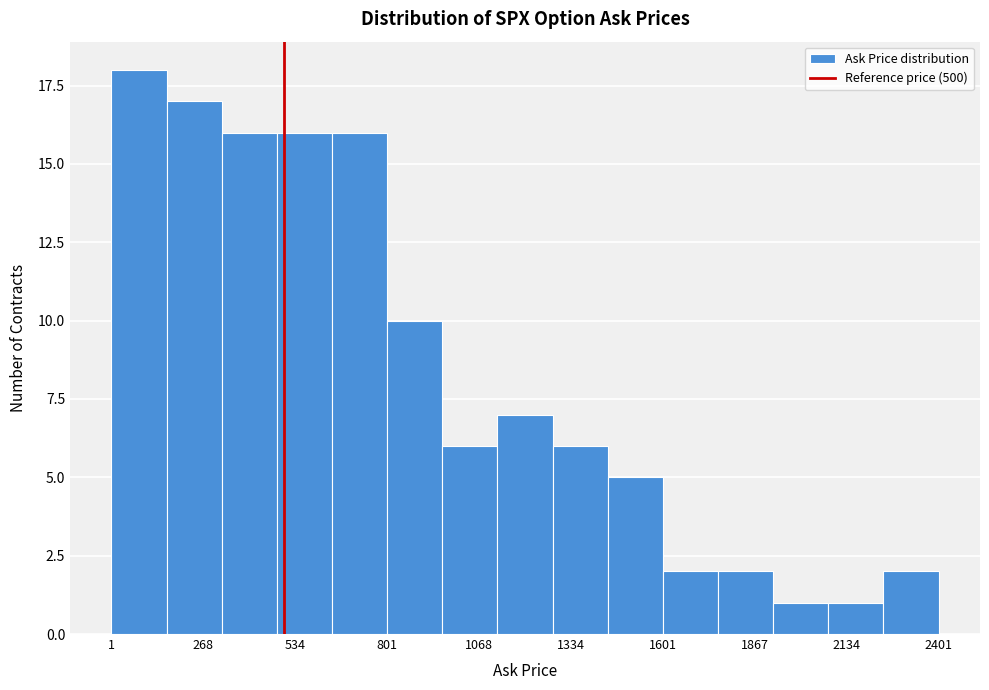

Read against the x-axis, roughly where is the centre of the tallest bar?

100